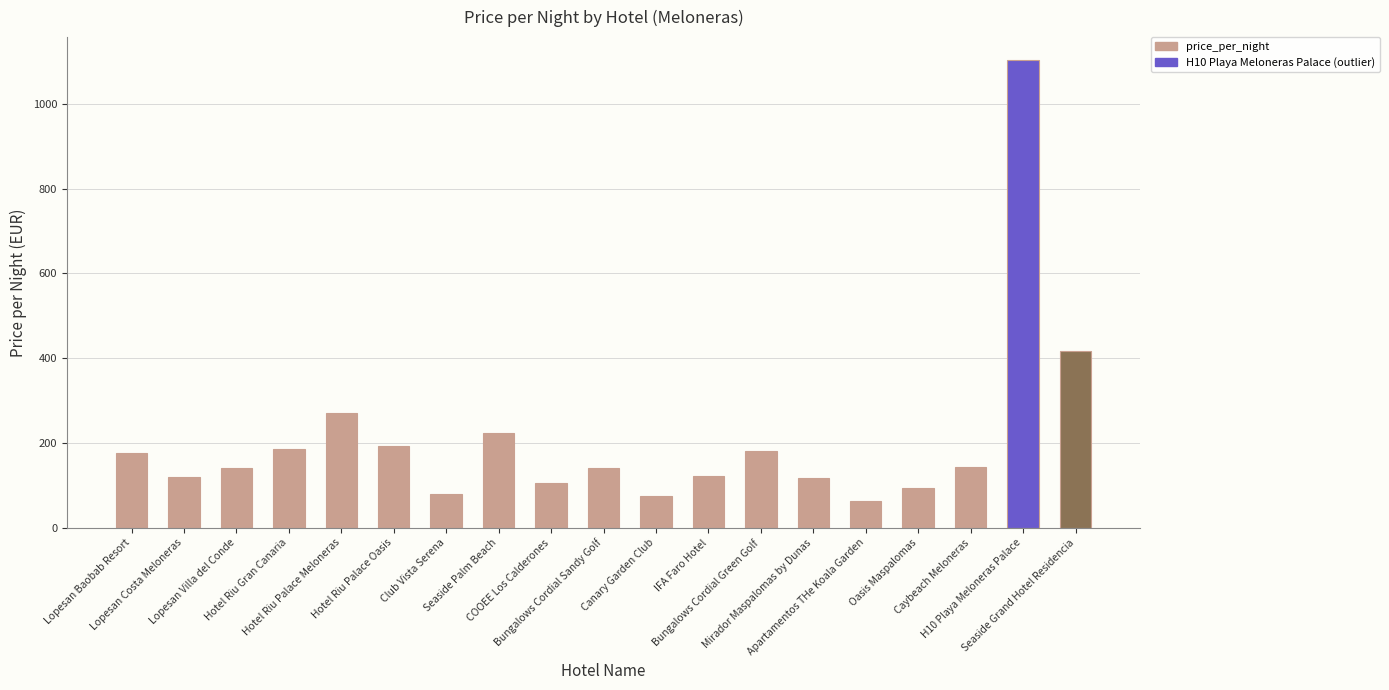

What is the sum of the values at Seaside Palm Beach and Hotel Riu Palace Oasis?

417